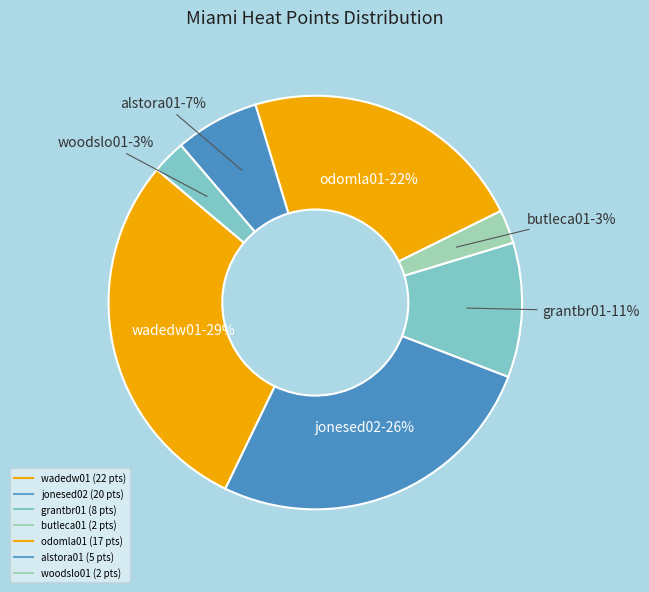

Does any single category account for the majority?

No